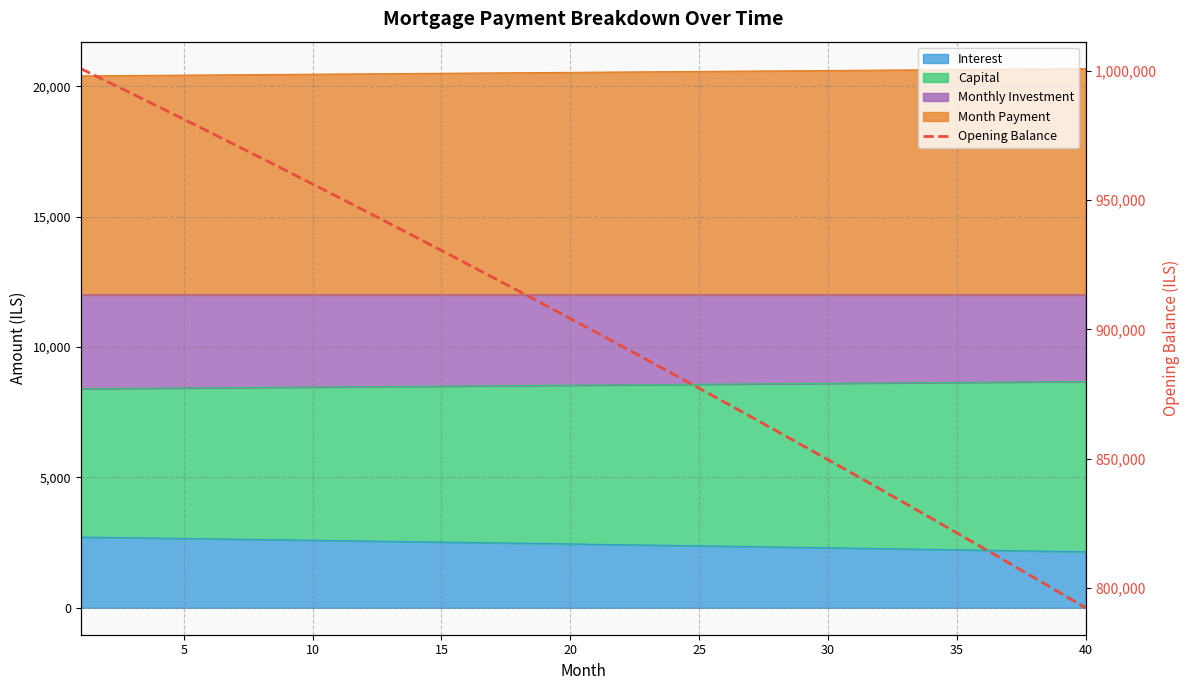

How many categories are shown in the chart?

40